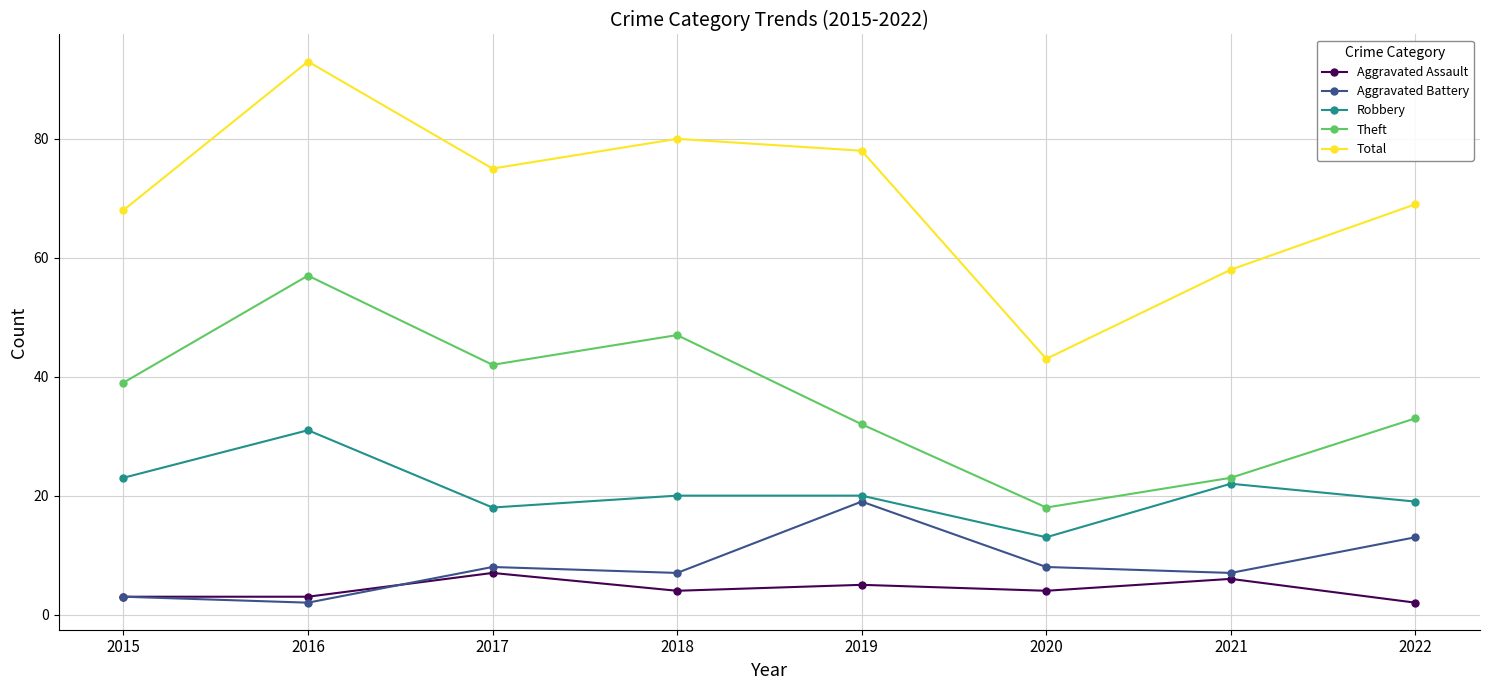

What is the difference between the second highest and minimum values in the Theft series?

29